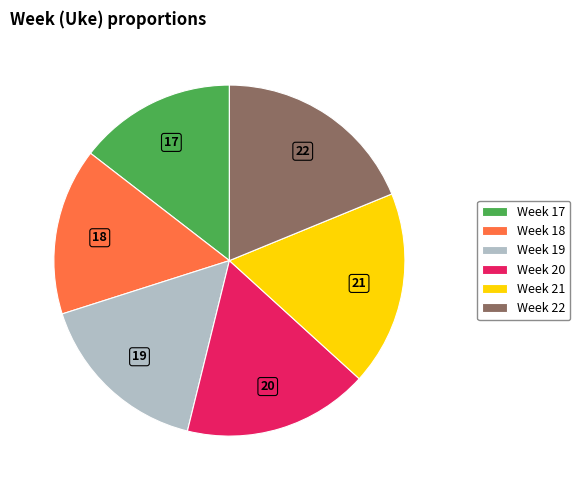

Which category has the smallest portion of the pie?

Week 17